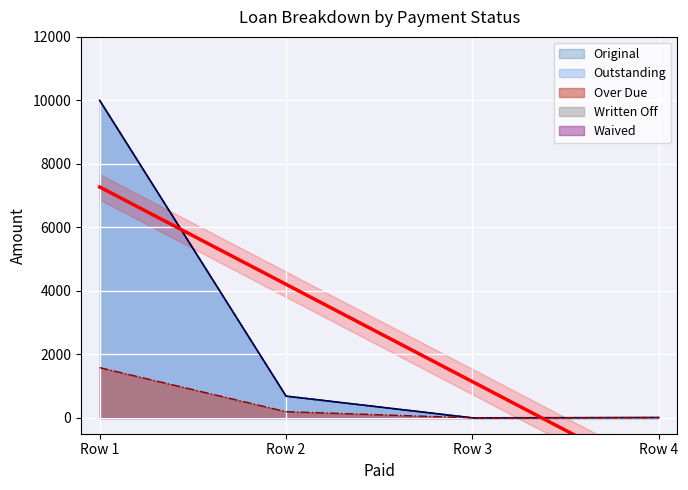

True or false: Over Due and Original cross at least once.

False